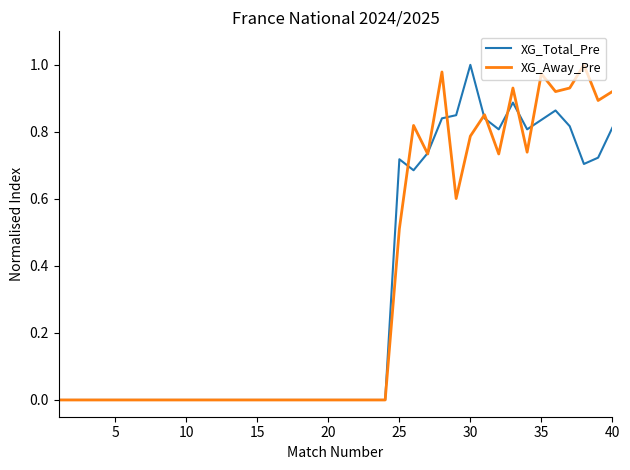

At which label does XG_Total_Pre reach its peak?

30